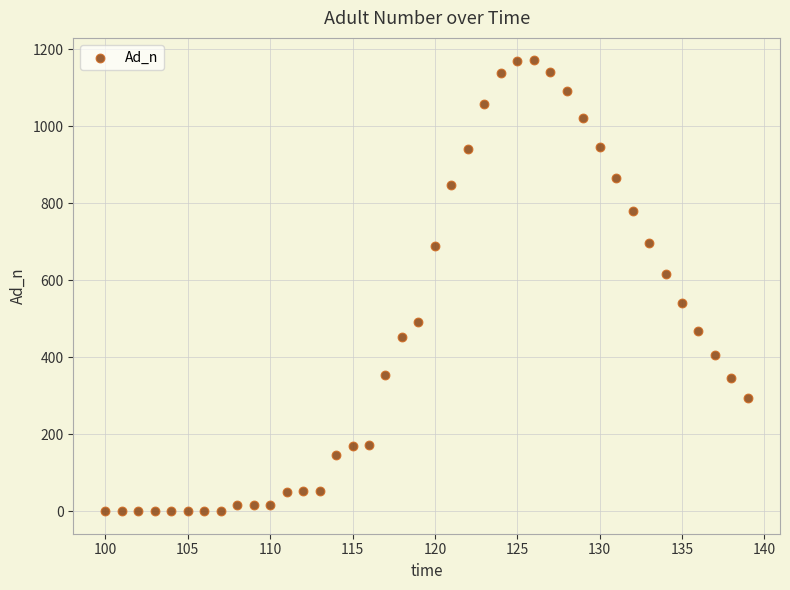

What Y value in the scatter plot is closest to 585?

616.8